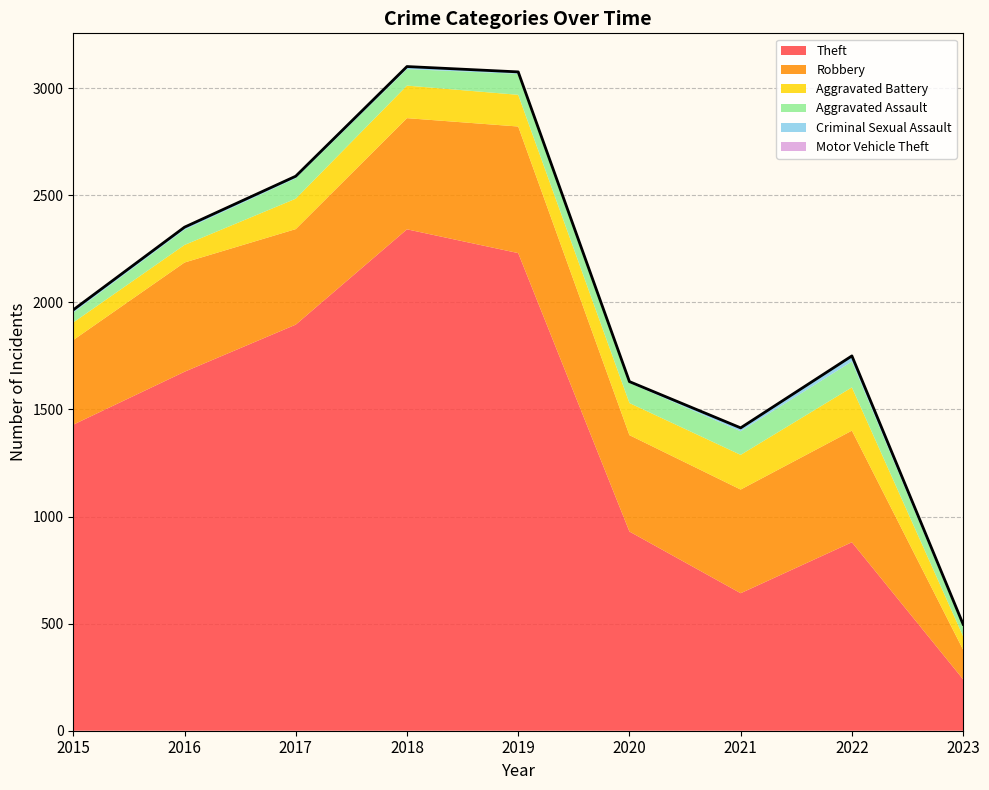

At which category does Aggravated Assault reach its first local valley?

2018